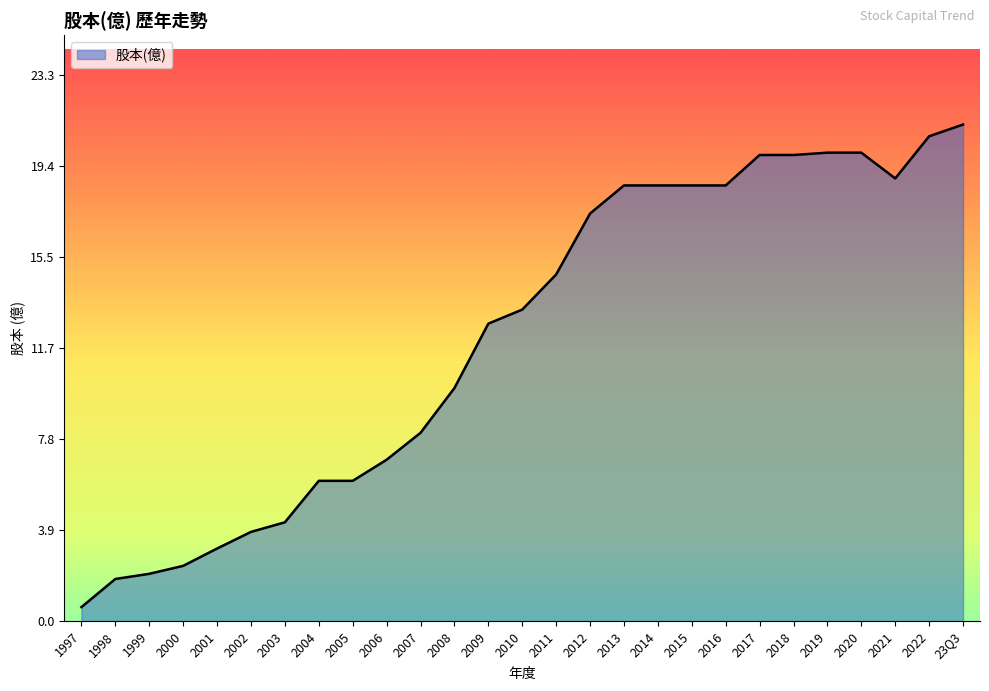

What is the sum of the values at 2019 and 2009?

32.7